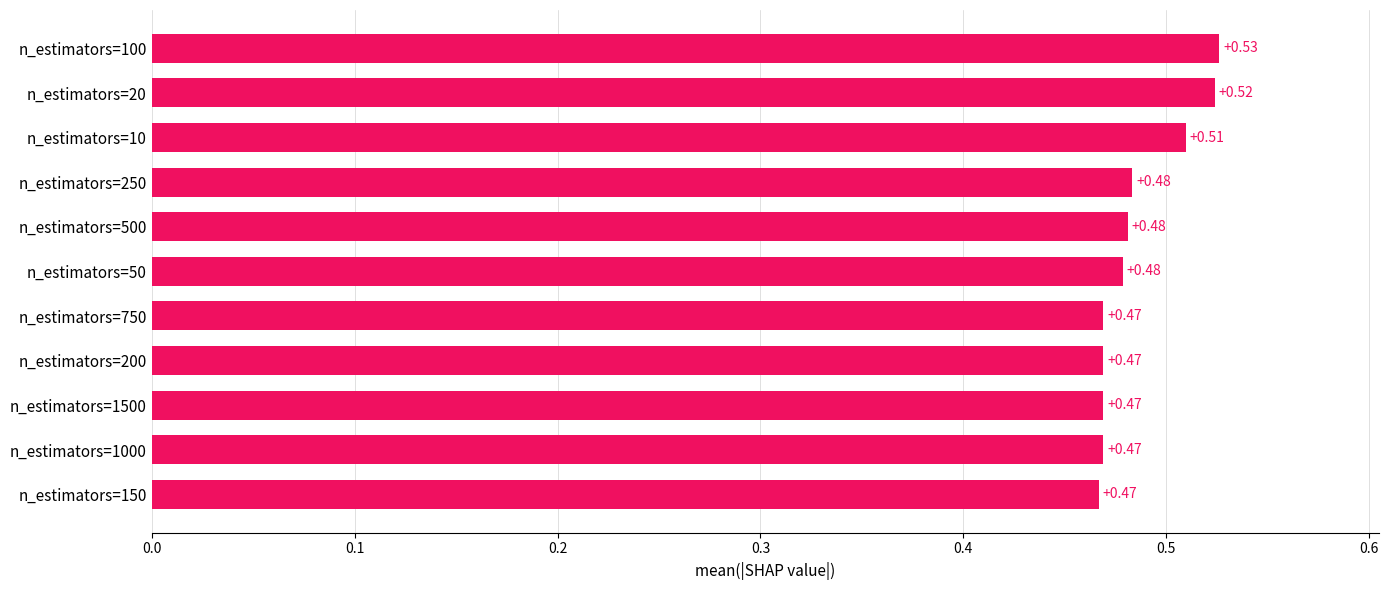

Does the chart contain any negative values?

No